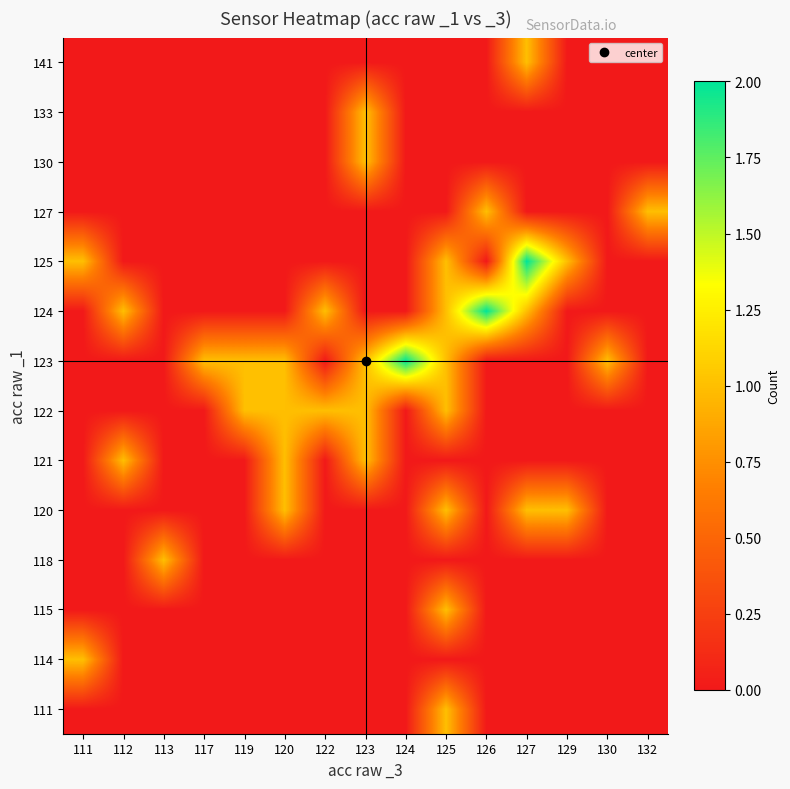

Which has a higher value, 122 or 119?

122